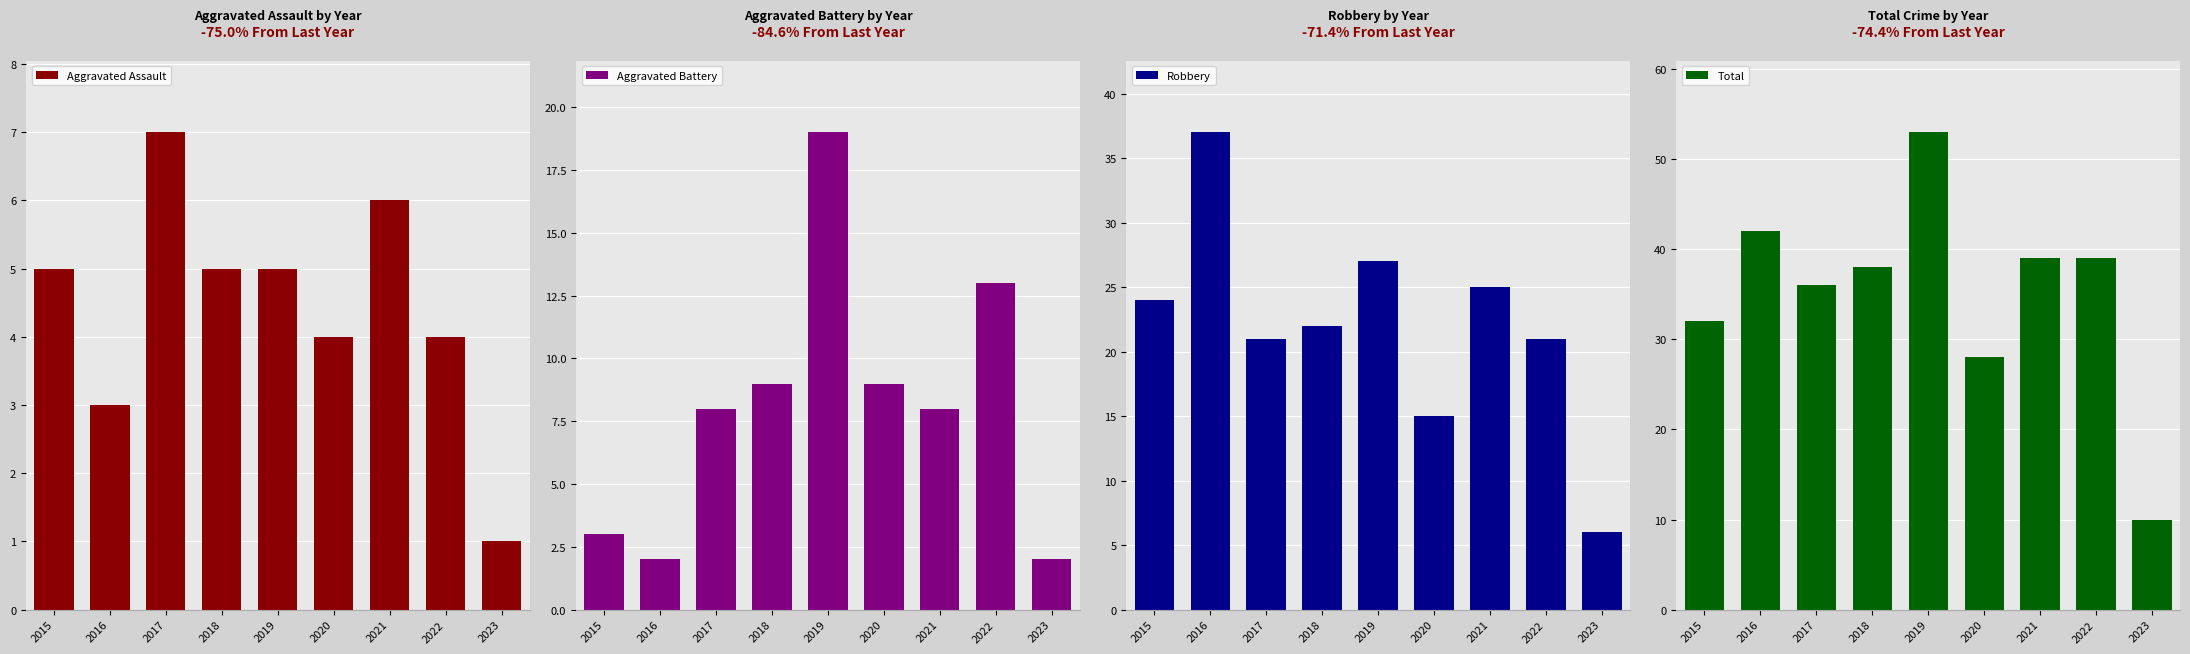

What are all the series names shown in the legend?

Aggravated Assault, Aggravated Battery, Robbery, Total